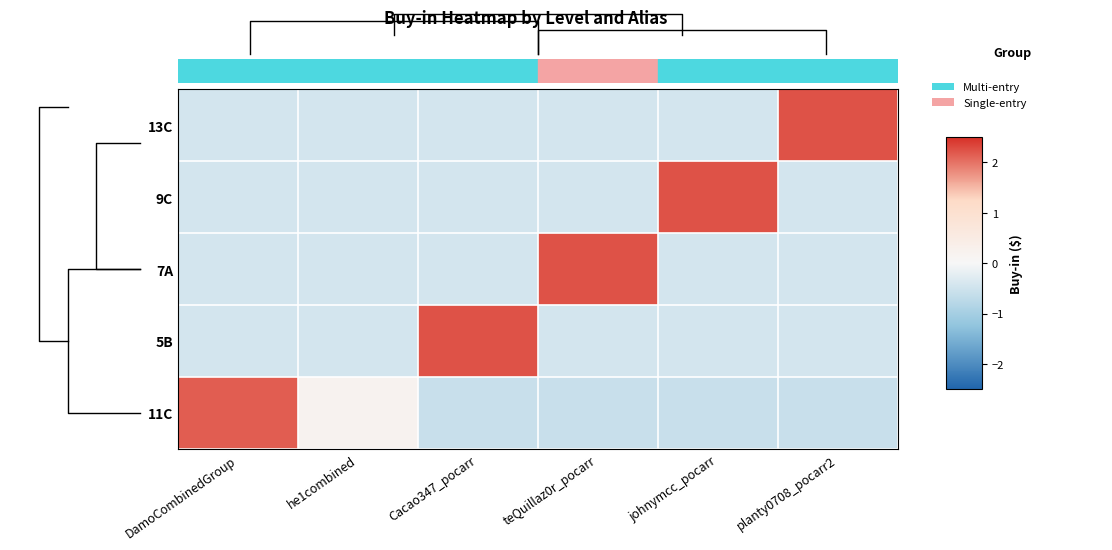

Reading left to right, what are all the values shown in this chart?

11C: DamoCombinedGroup=2.1	he1combined=0.2	Cacao347_pocarr=-0.6	teQuillaz0r_pocarr=-0.6	johnymcc_pocarr=-0.6	planty0708_pocarr2=-0.6
5B: DamoCombinedGroup=-0.4	he1combined=-0.4	Cacao347_pocarr=2.2	teQuillaz0r_pocarr=-0.4	johnymcc_pocarr=-0.4	planty0708_pocarr2=-0.4
7A: DamoCombinedGroup=-0.4	he1combined=-0.4	Cacao347_pocarr=-0.4	teQuillaz0r_pocarr=2.2	johnymcc_pocarr=-0.4	planty0708_pocarr2=-0.4
9C: DamoCombinedGroup=-0.4	he1combined=-0.4	Cacao347_pocarr=-0.4	teQuillaz0r_pocarr=-0.4	johnymcc_pocarr=2.2	planty0708_pocarr2=-0.4
13C: DamoCombinedGroup=-0.4	he1combined=-0.4	Cacao347_pocarr=-0.4	teQuillaz0r_pocarr=-0.4	johnymcc_pocarr=-0.4	planty0708_pocarr2=2.2